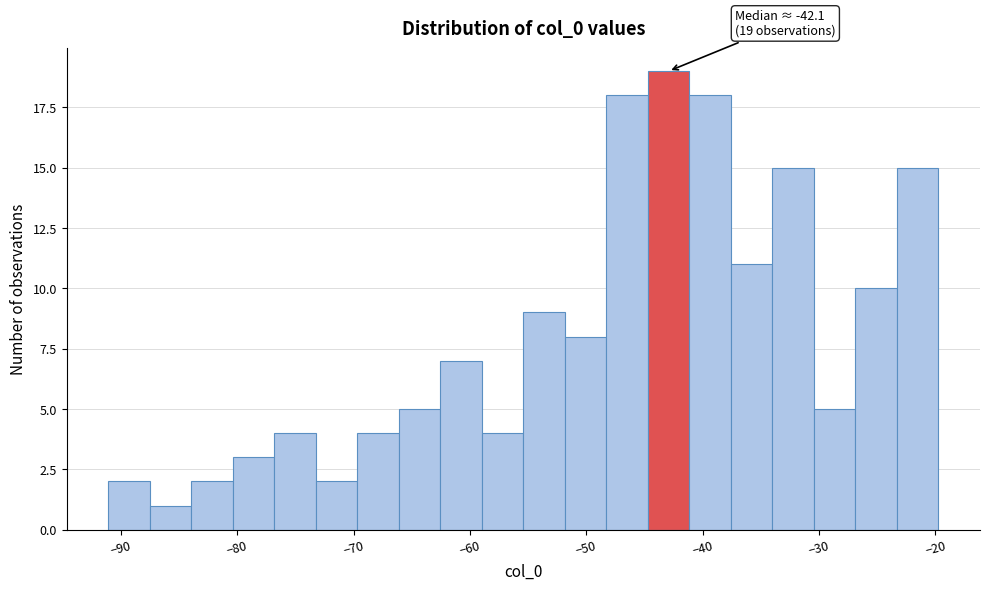

Read against the x-axis, roughly where is the centre of the tallest bar?

-43